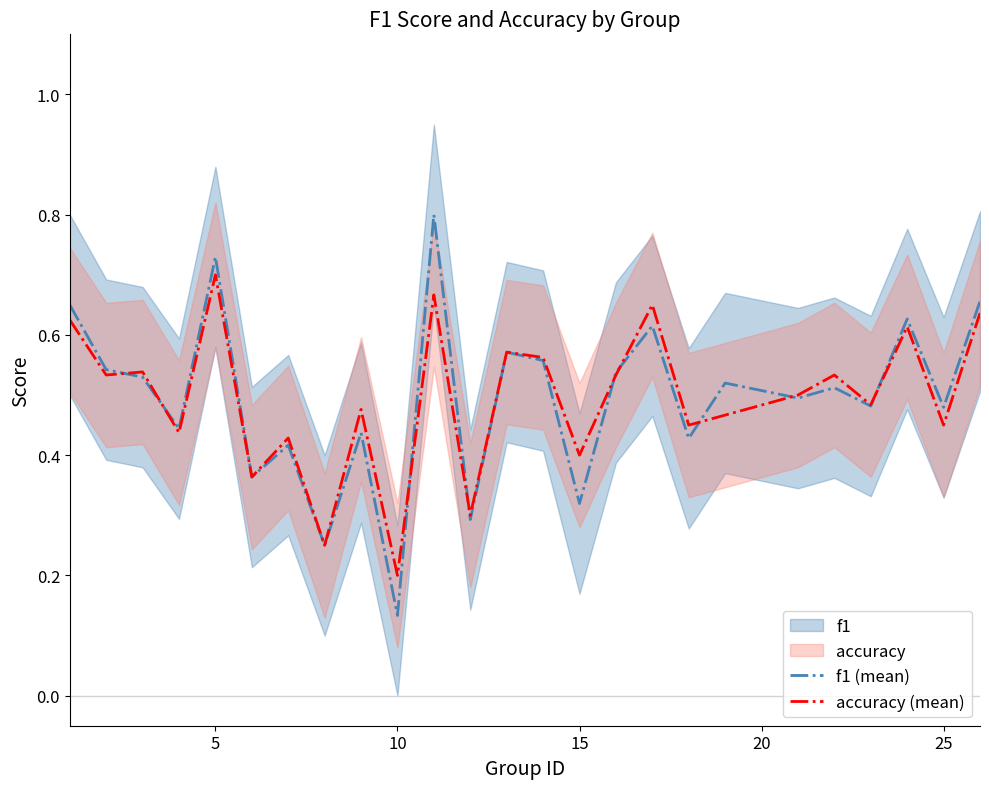

What is the maximum value for f1 (mean)?

0.8